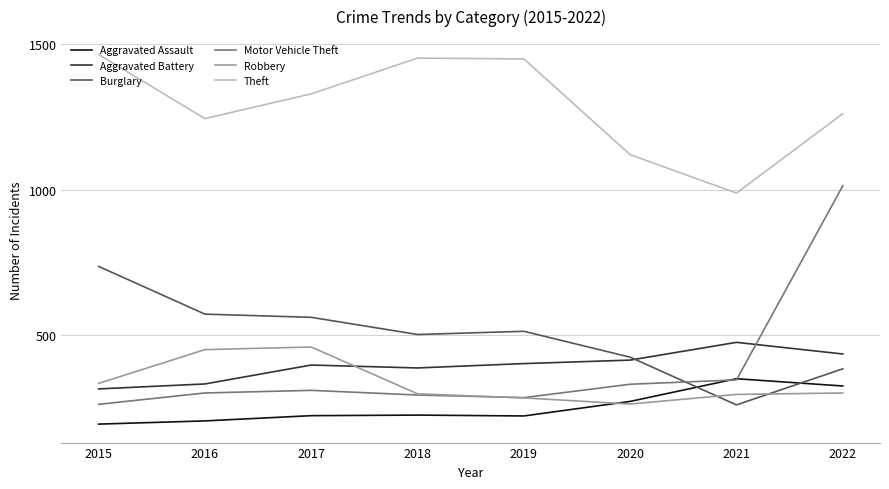

Which category has the lowest value in the Theft series?

2021